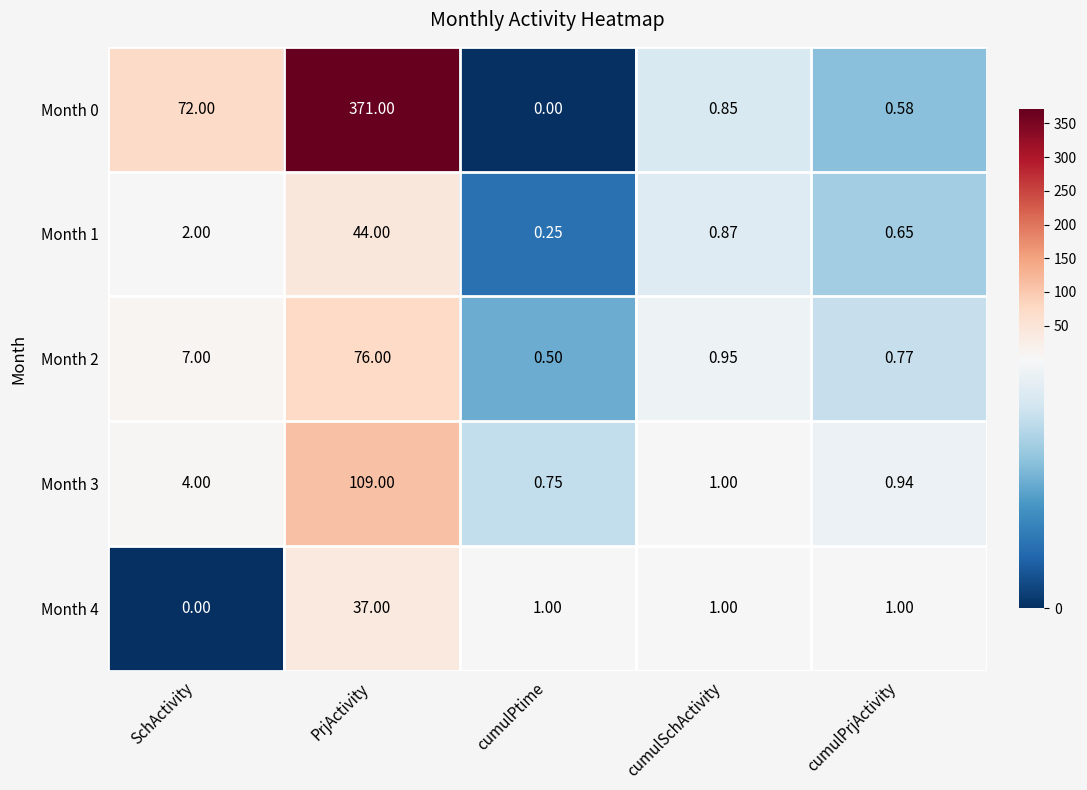

At how many categories does at least one series exceed 199?

1